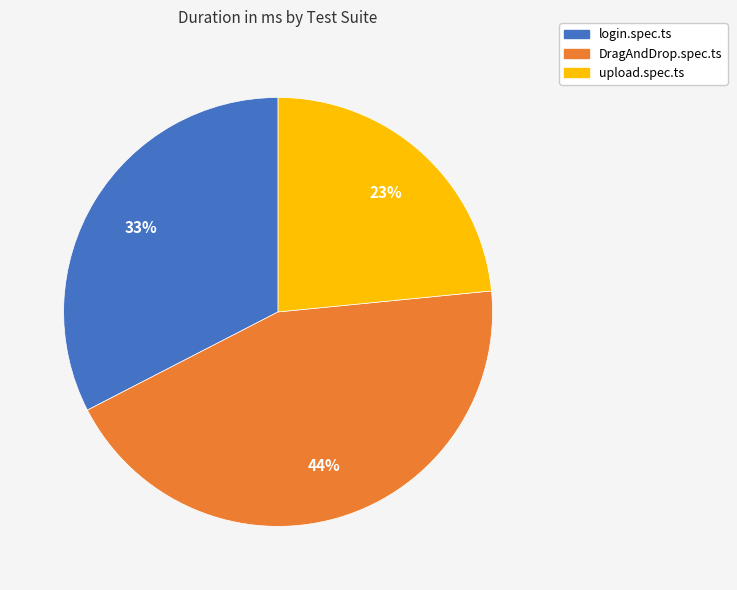

To the nearest percent, what is the average slice percentage?

33%